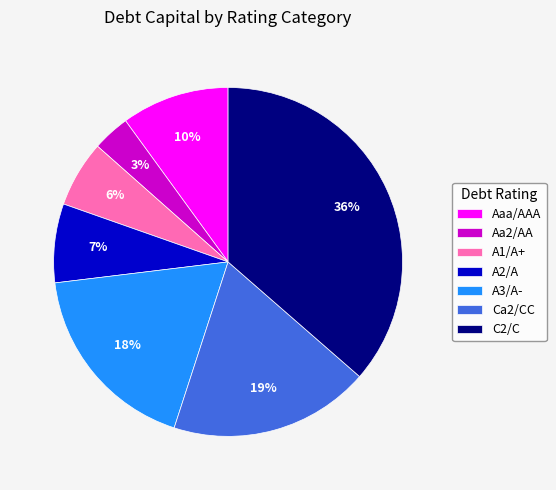

To the nearest percent, what portion does Aaa/AAA represent?

10%